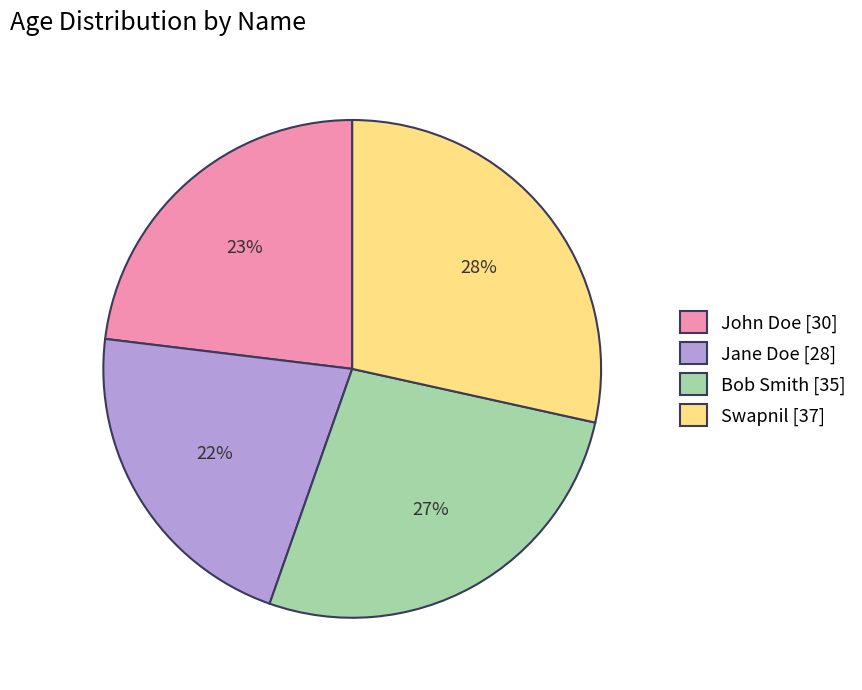

The Jane Doe slice represents 22% of the pie. True or false?

True